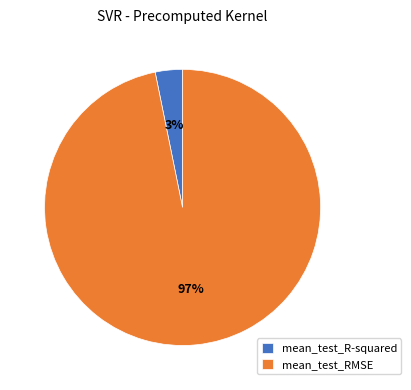

Is mean_test_RMSE the majority of the pie?

Yes